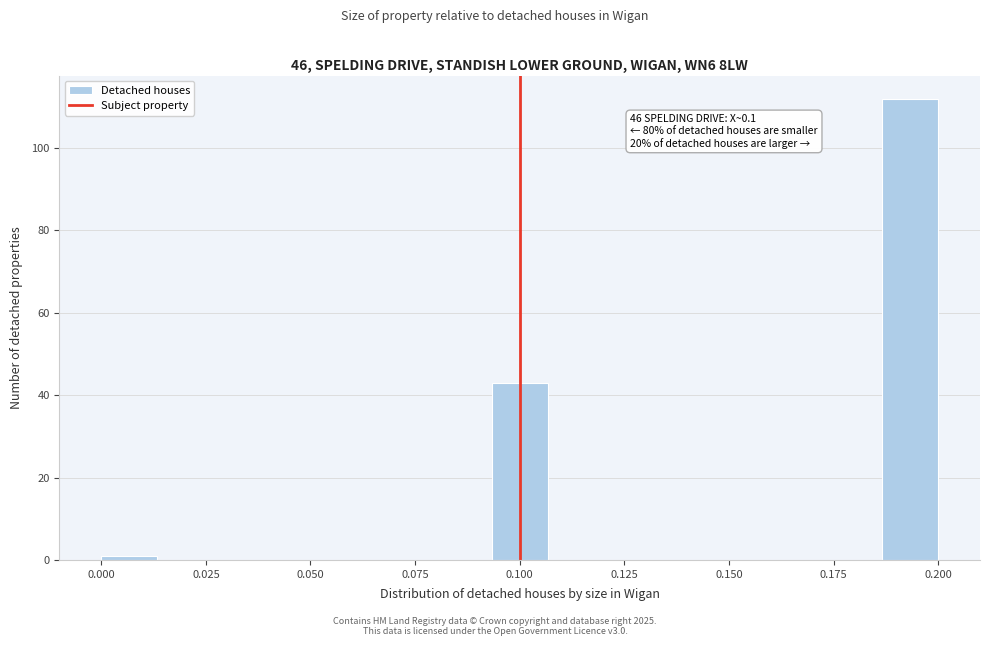

Around what value on the x-axis is the tallest bar? Give the approximate position of its centre, as read against the axis.

0.195